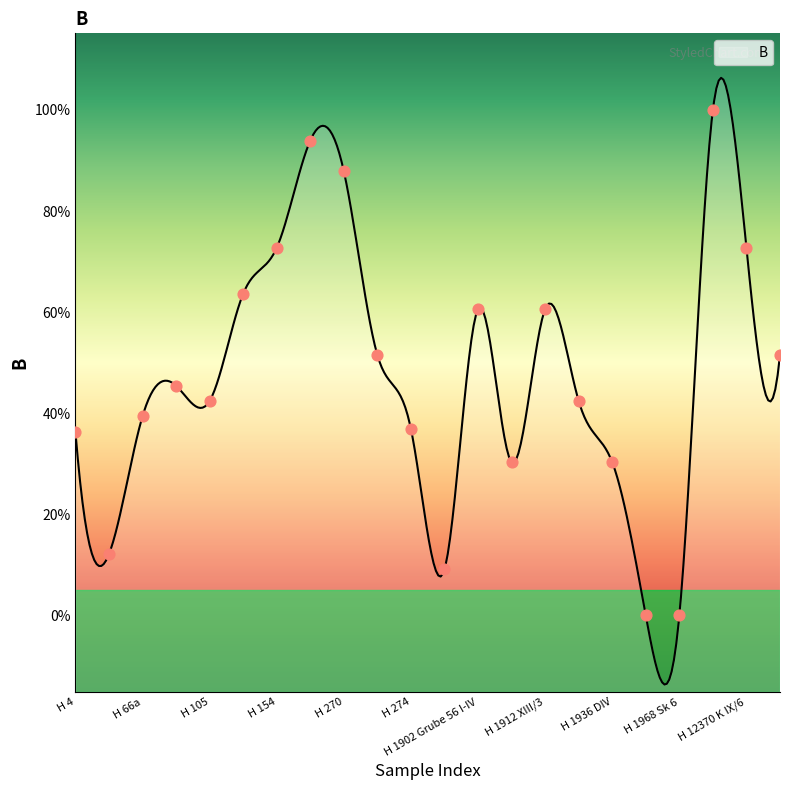

Between H 12640 K XIII/3 and H 12370 K IX/6, which is larger?

H 12370 K IX/6